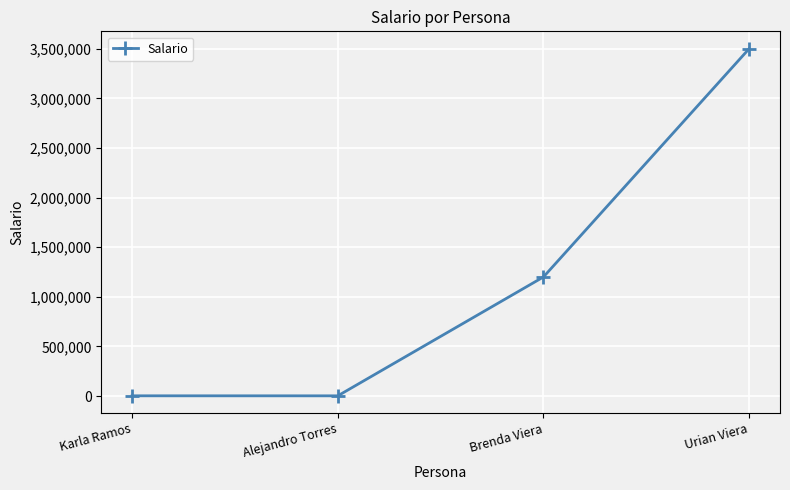

What is the sum of all values?

4704400